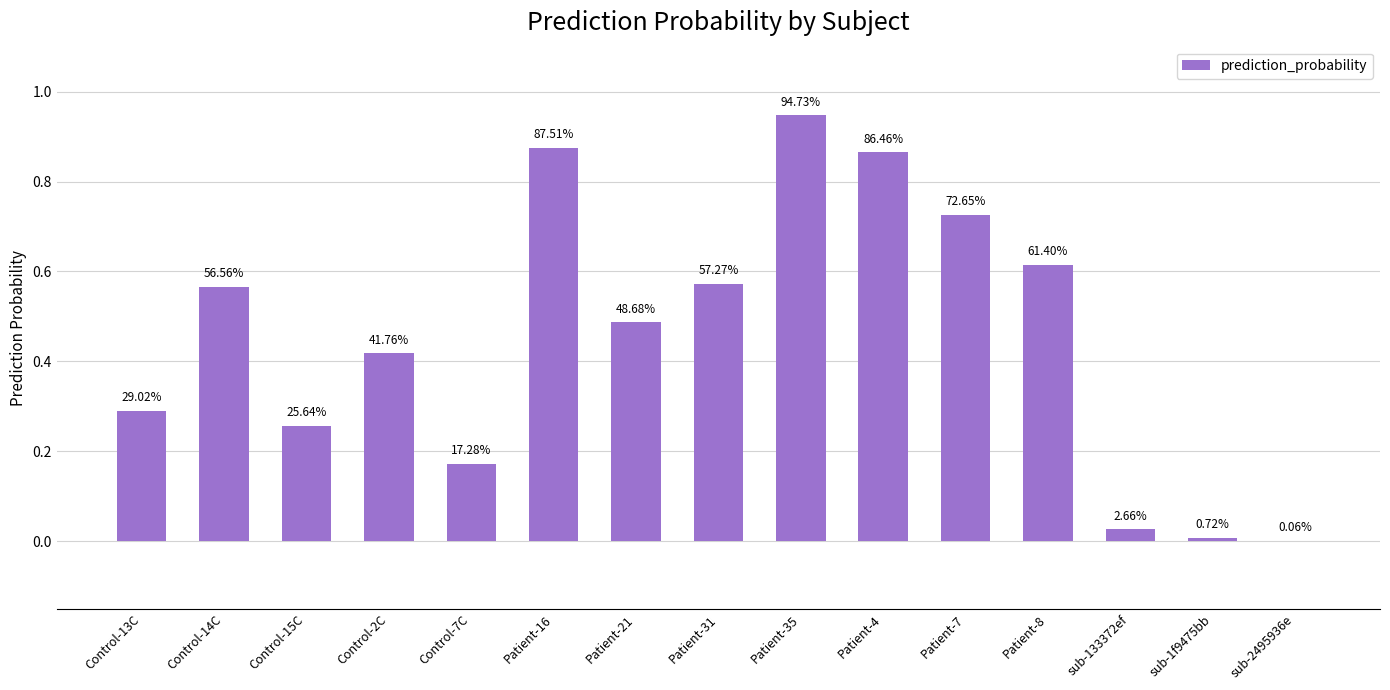

The value at Control-15C is 0.4. True or false?

False